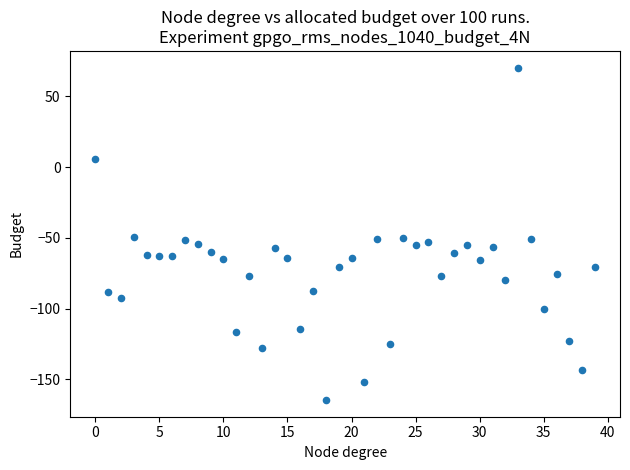

What is the range of Y values (max minus min)?

235.1